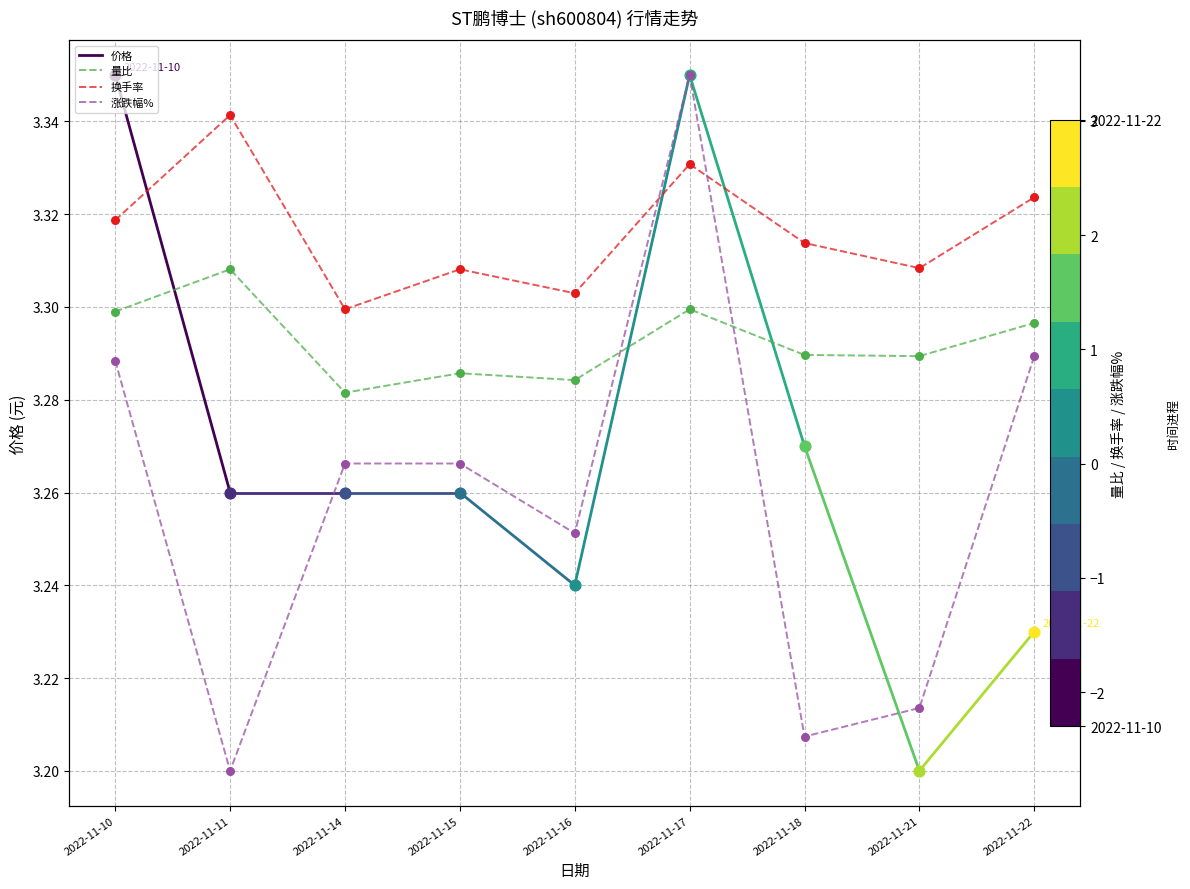

Which series contains the lowest Y value?

涨跌幅%